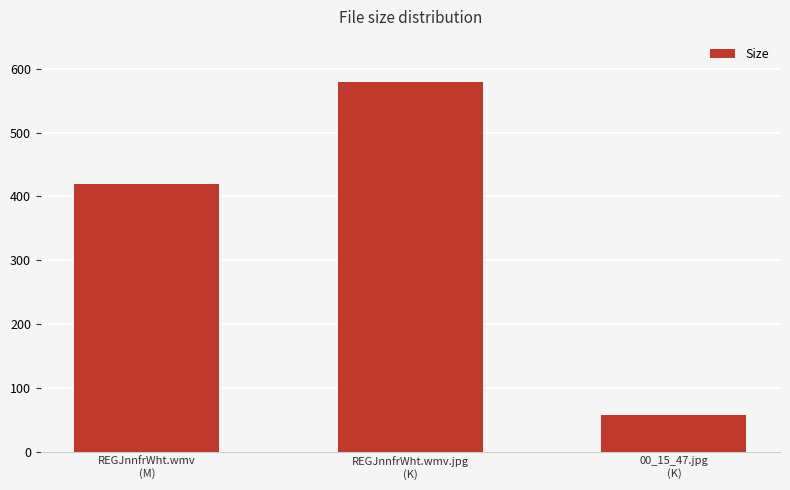

Between REGJnnfrWht.wmv
(M) and REGJnnfrWht.wmv.jpg
(K), which is larger?

REGJnnfrWht.wmv.jpg
(K)